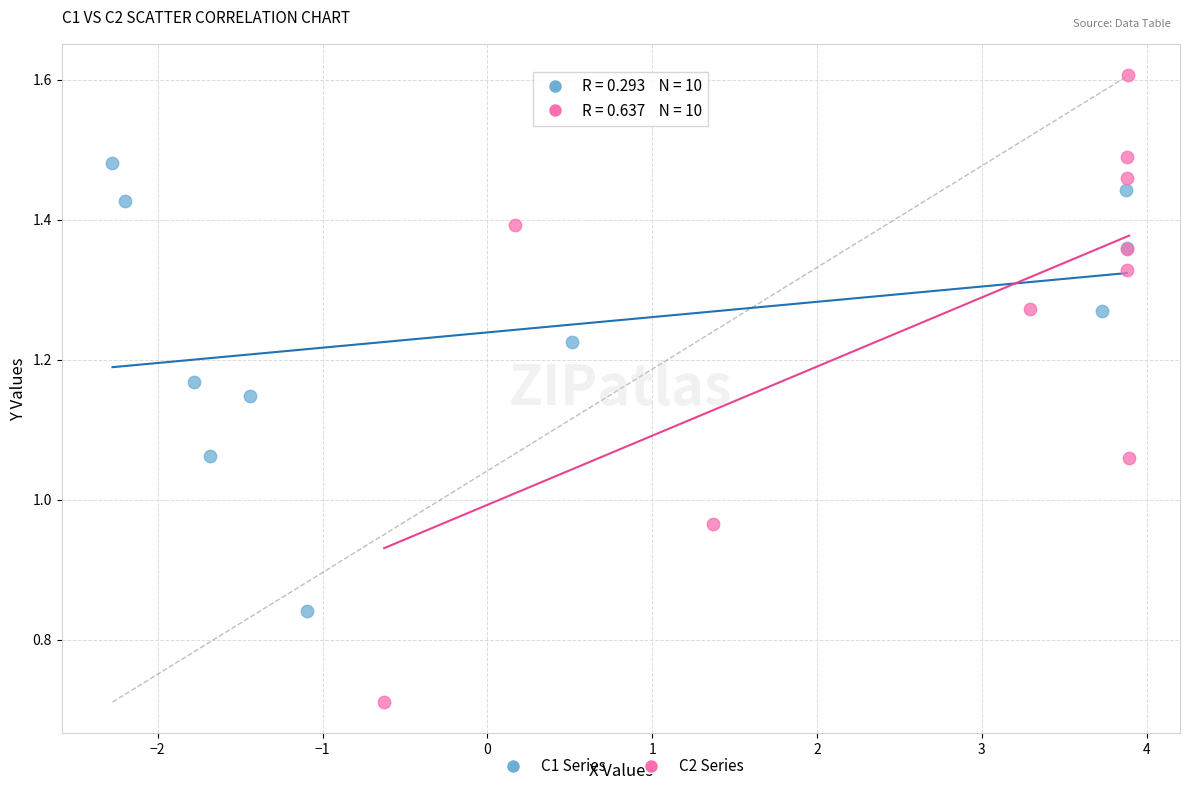

Which series has the largest Y range (max minus min)?

C2 Series